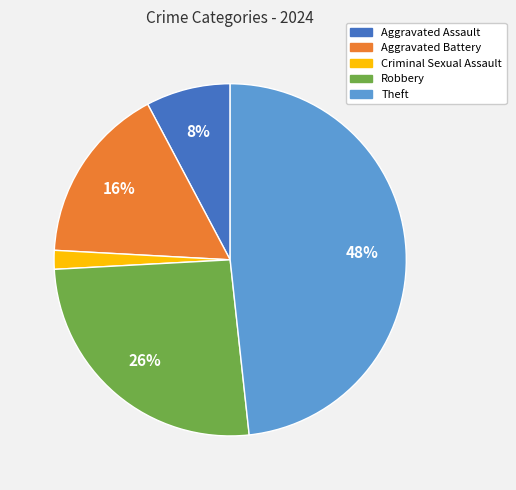

Rank the categories by value from highest to lowest.

Theft, Robbery, Aggravated Battery, Aggravated Assault, Criminal Sexual Assault